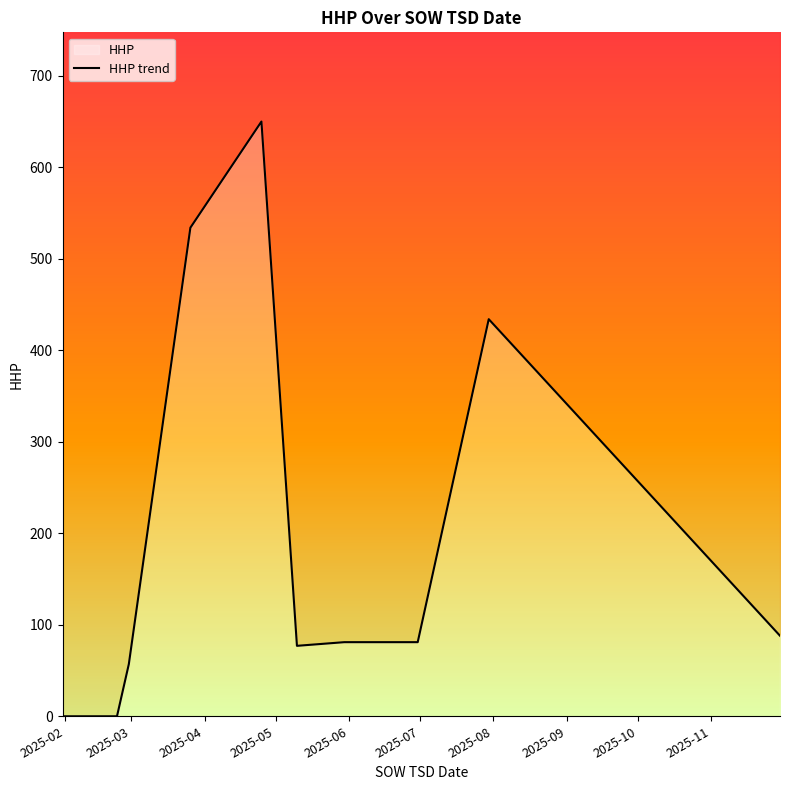

What is the difference between the maximum and minimum values?

650